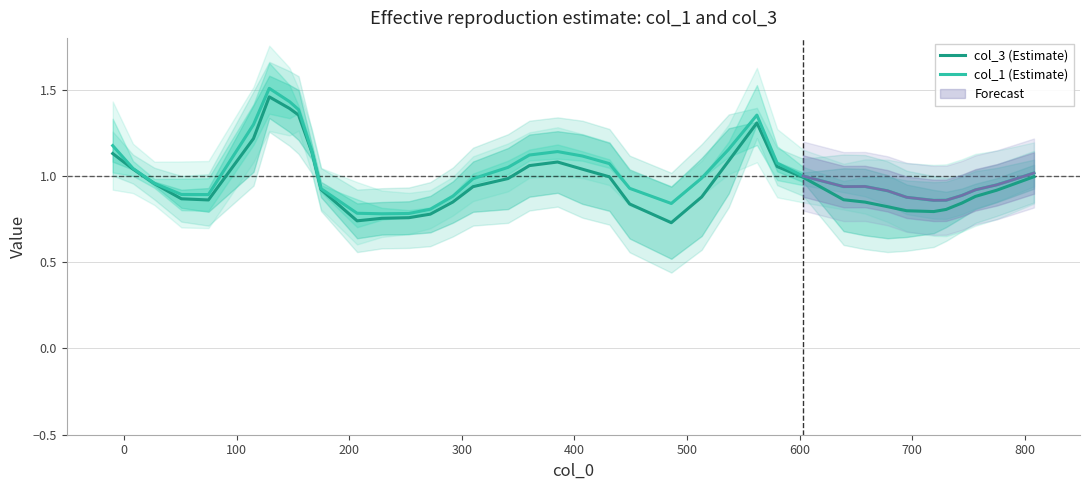

How many lines are shown in the chart?

2